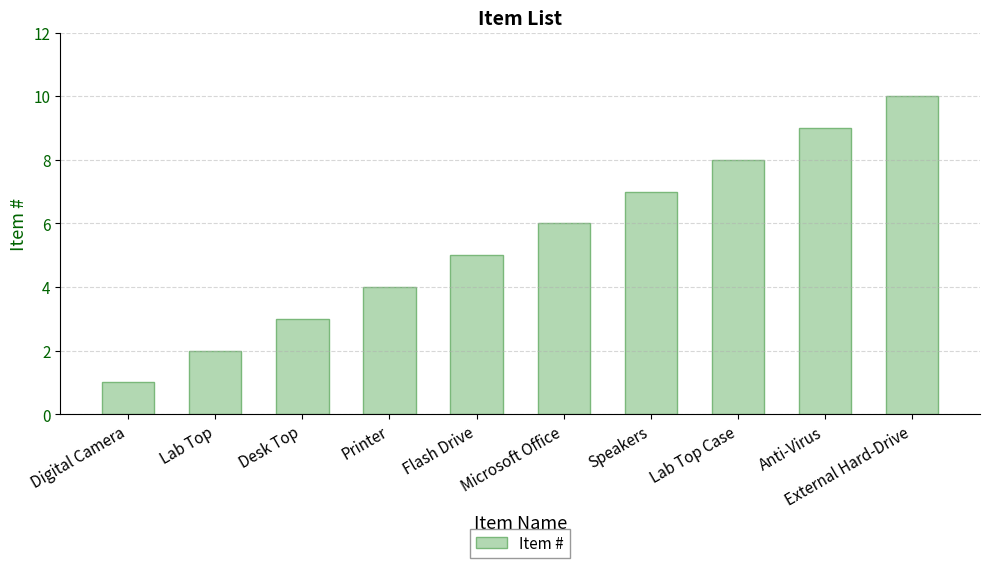

How many values are below 6?

5